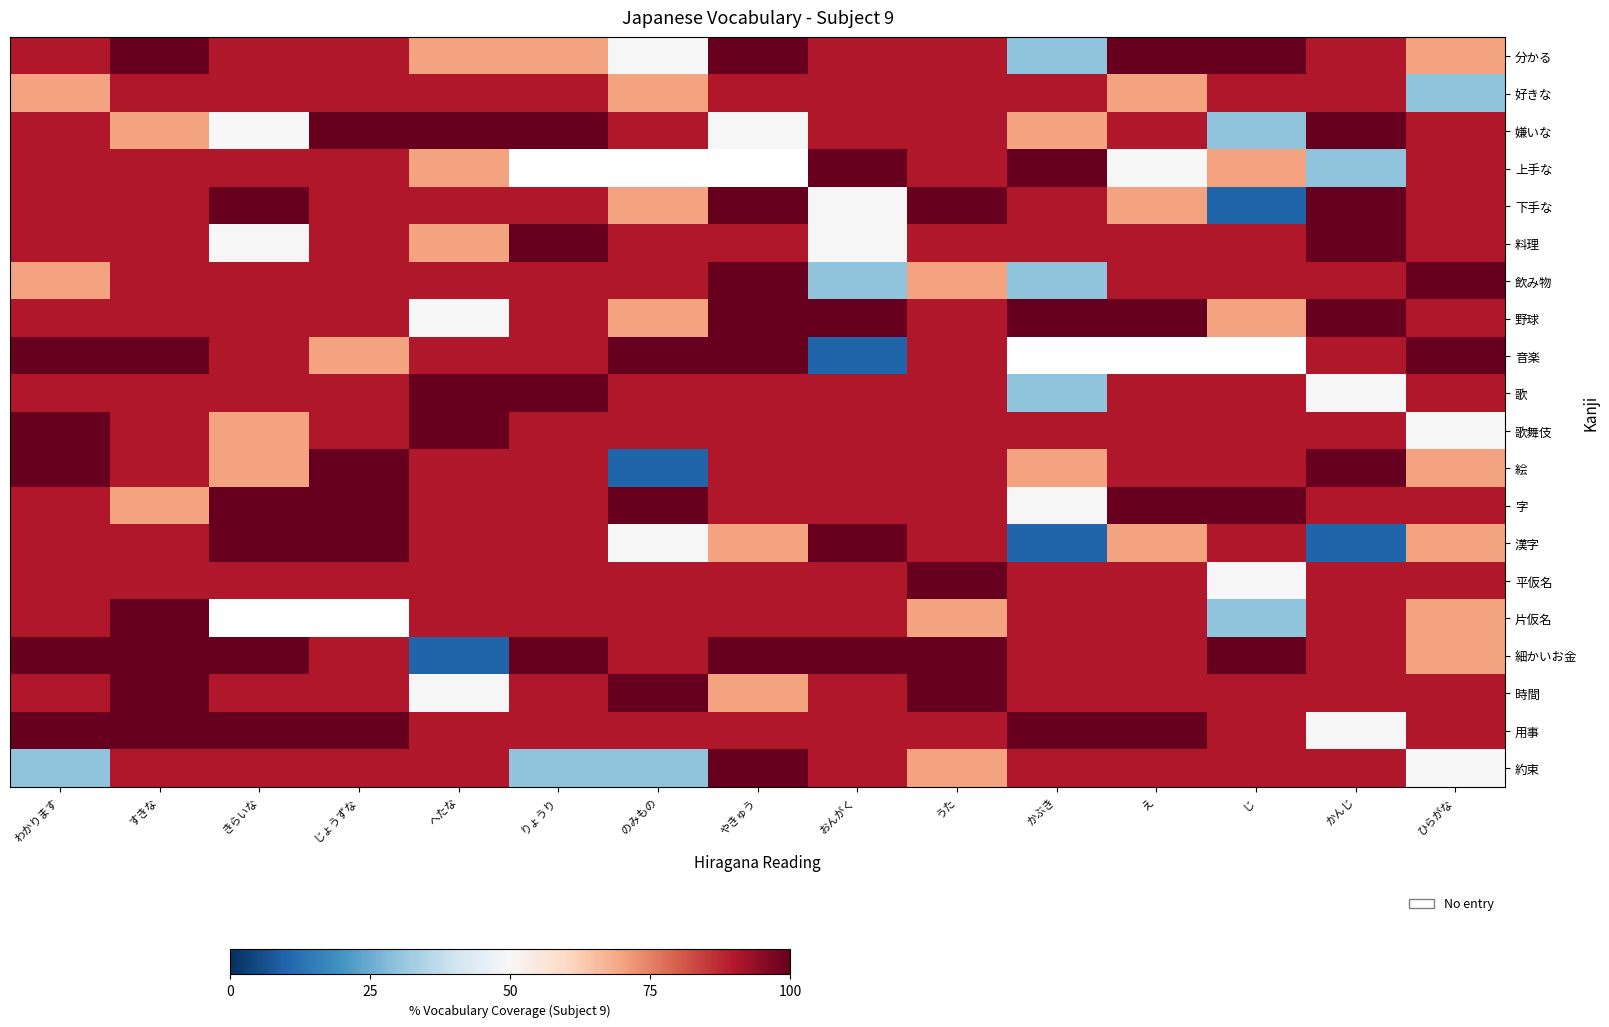

What is the sum of the 料理 values at りょうり and のみもの?

190.0